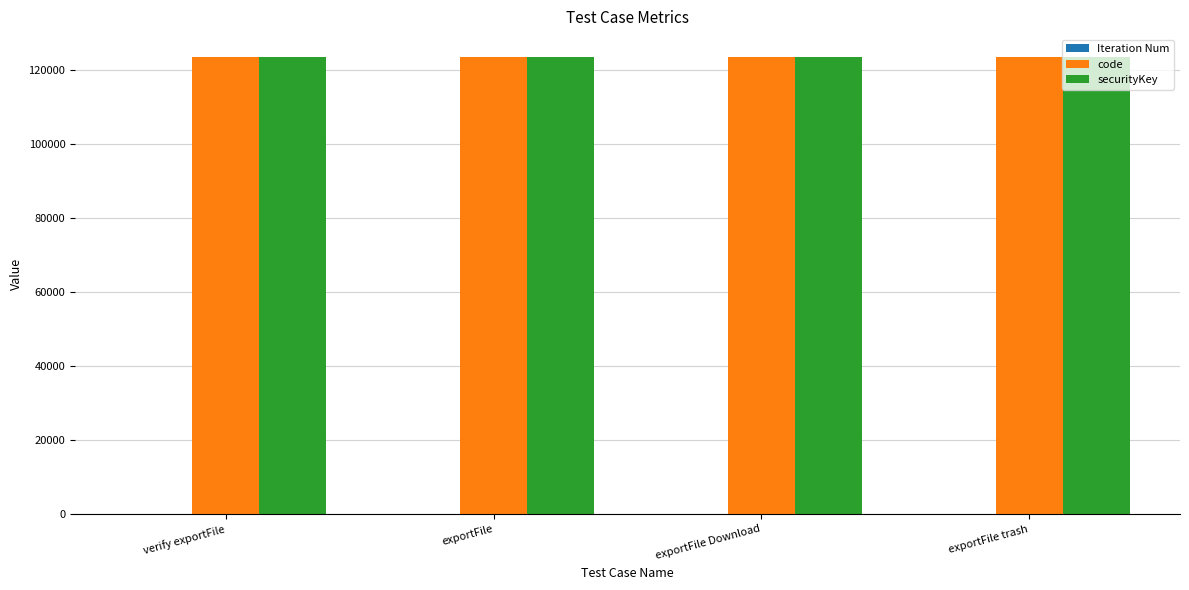

What is the maximum value for securityKey?

123456